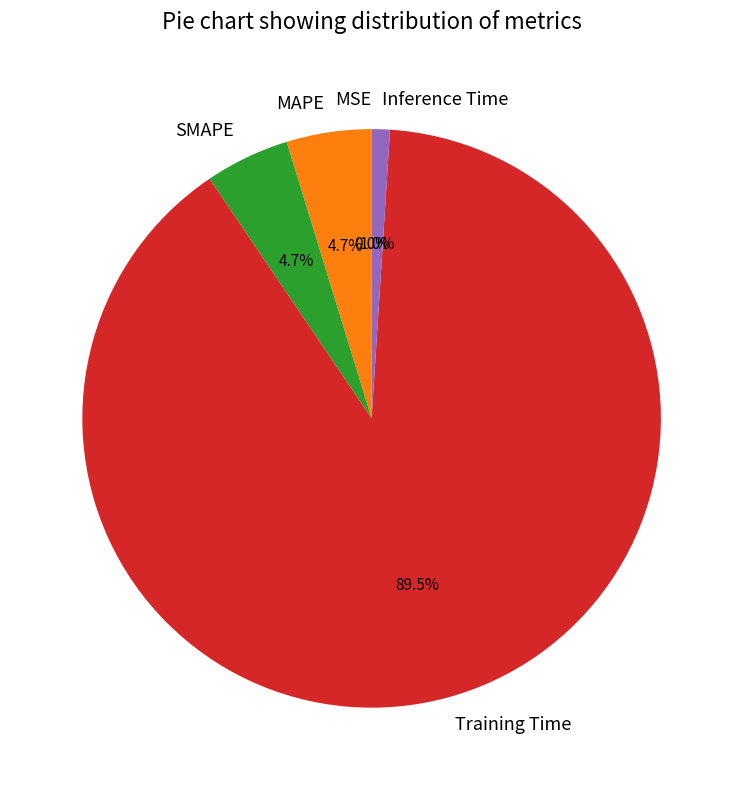

What is the total percentage of SMAPE and Inference Time?

5.7%